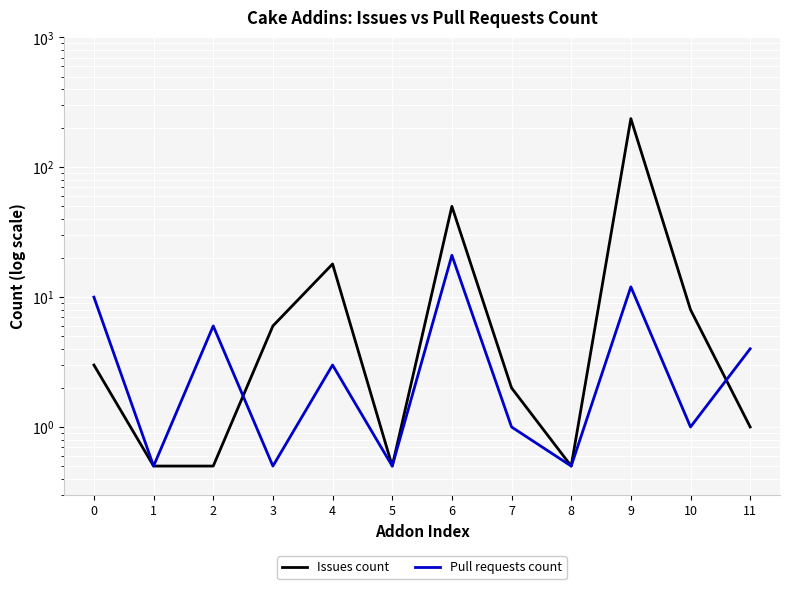

What is the value of the Issues count point at the 4th from the left?

6.0